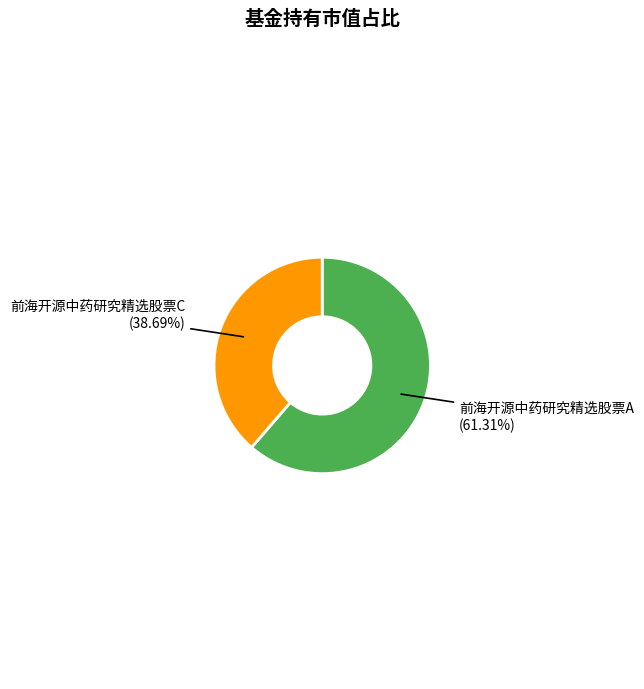

Count the number of slices in the pie.

2